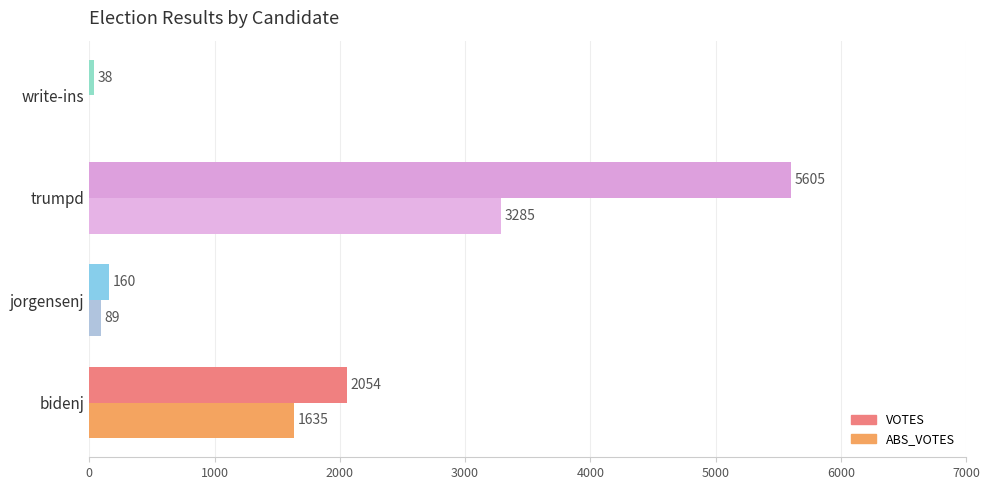

What is the sum of the ABS_VOTES values at trumpd and jorgensenj?

3374